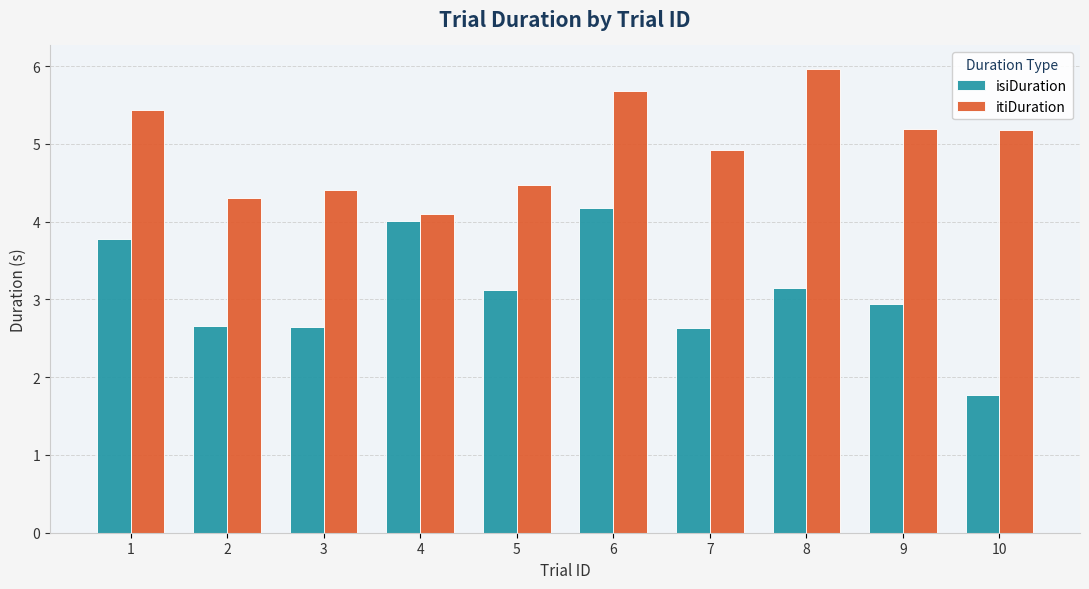

Which series changed the most between 4 and 7?

isiDuration